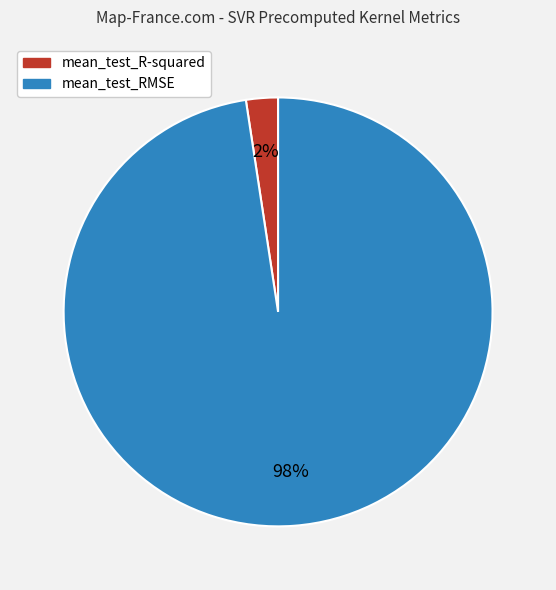

Is it true that mean_test_R-squared is 9% of the pie?

False